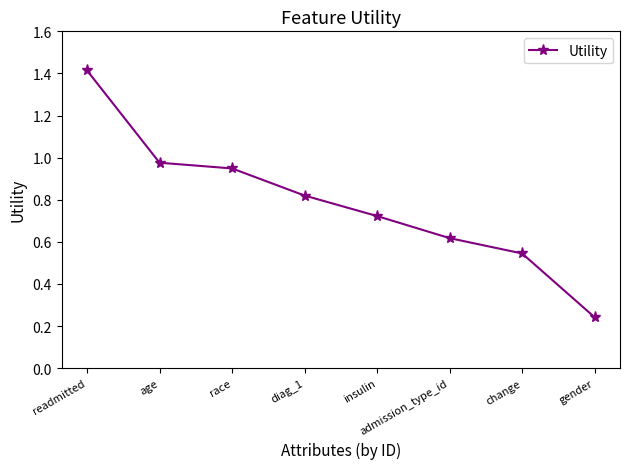

What position from the right is race?

6